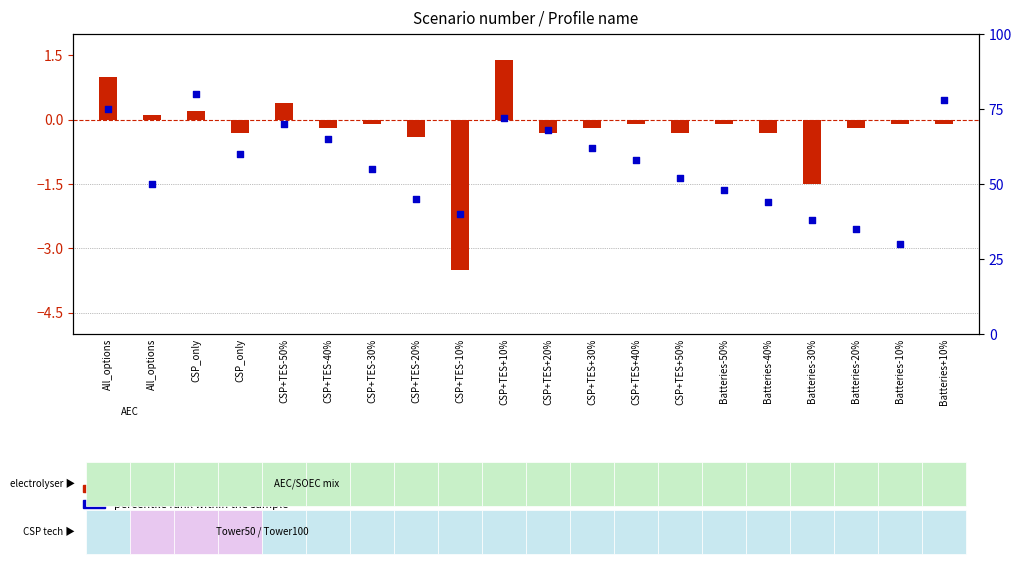

Which series has the largest total across all categories?

percentile rank within the sample